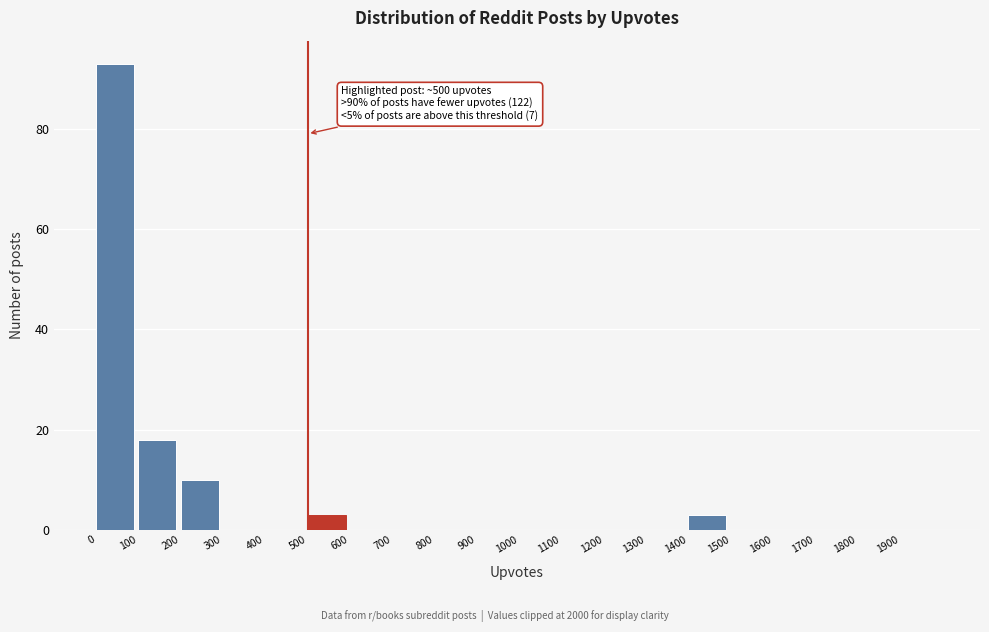

Which range on the x-axis has the tallest bar?

0 to 100